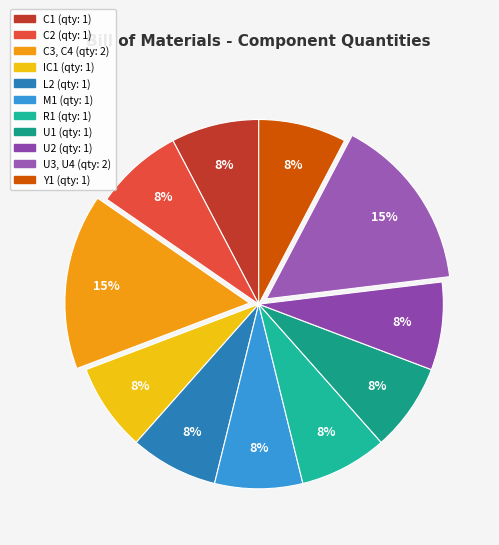

What percentage do L2 and Y1 together represent?

15.4%